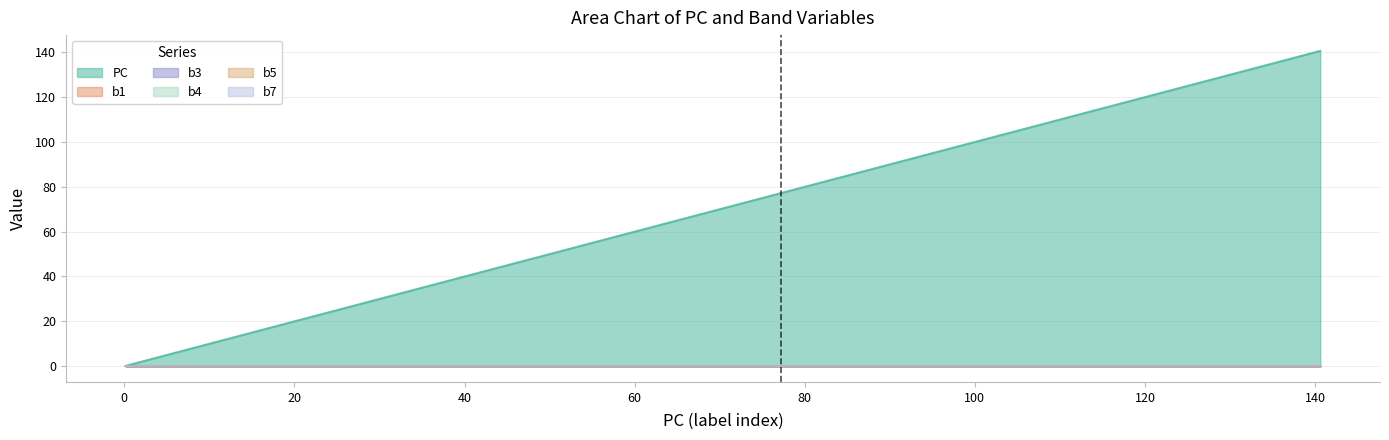

The value of PC at 91.0 is 91.0. True or false?

True